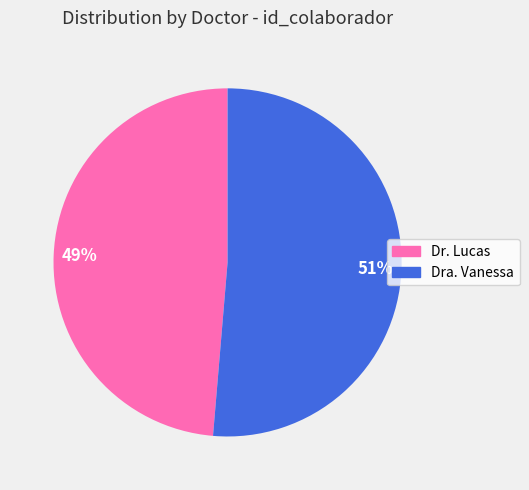

True or false: Dr. Lucas accounts for 44% of the total.

False